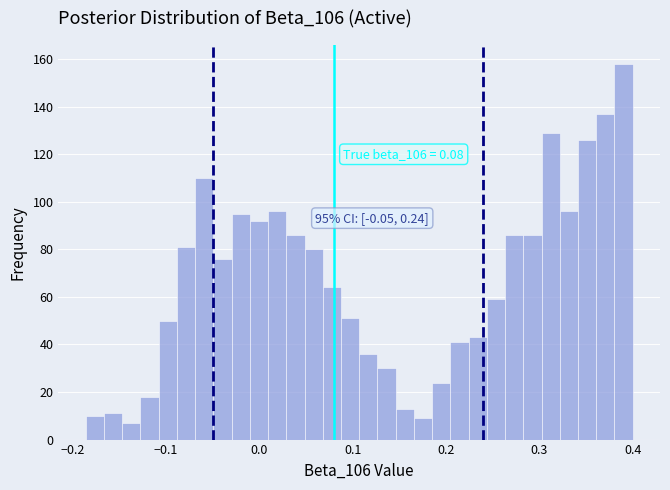

Around what value on the x-axis is the tallest bar? Give the approximate position of its centre, as read against the axis.

0.39